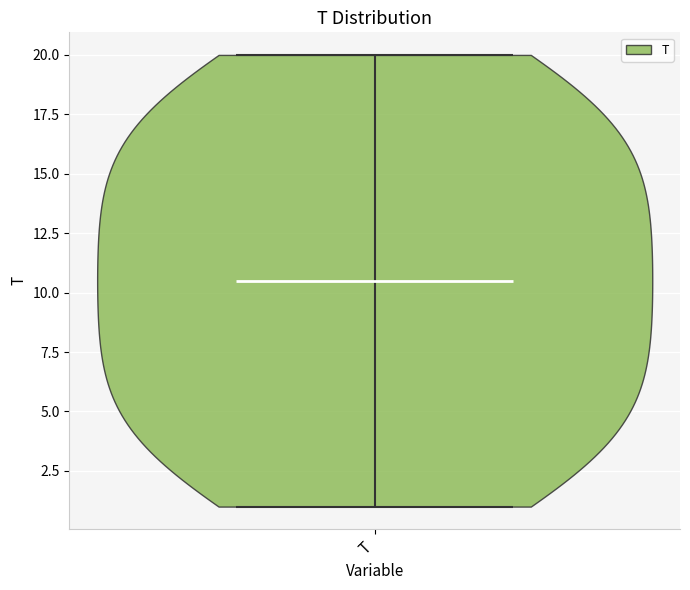

Read this violin plot against the y-axis: where its median line is, and the lowest and highest points the violin reaches. The values are not printed on the chart, so give them approximately, as read against the axis.

median line 10.5, lowest point 1.0, highest point 20.0